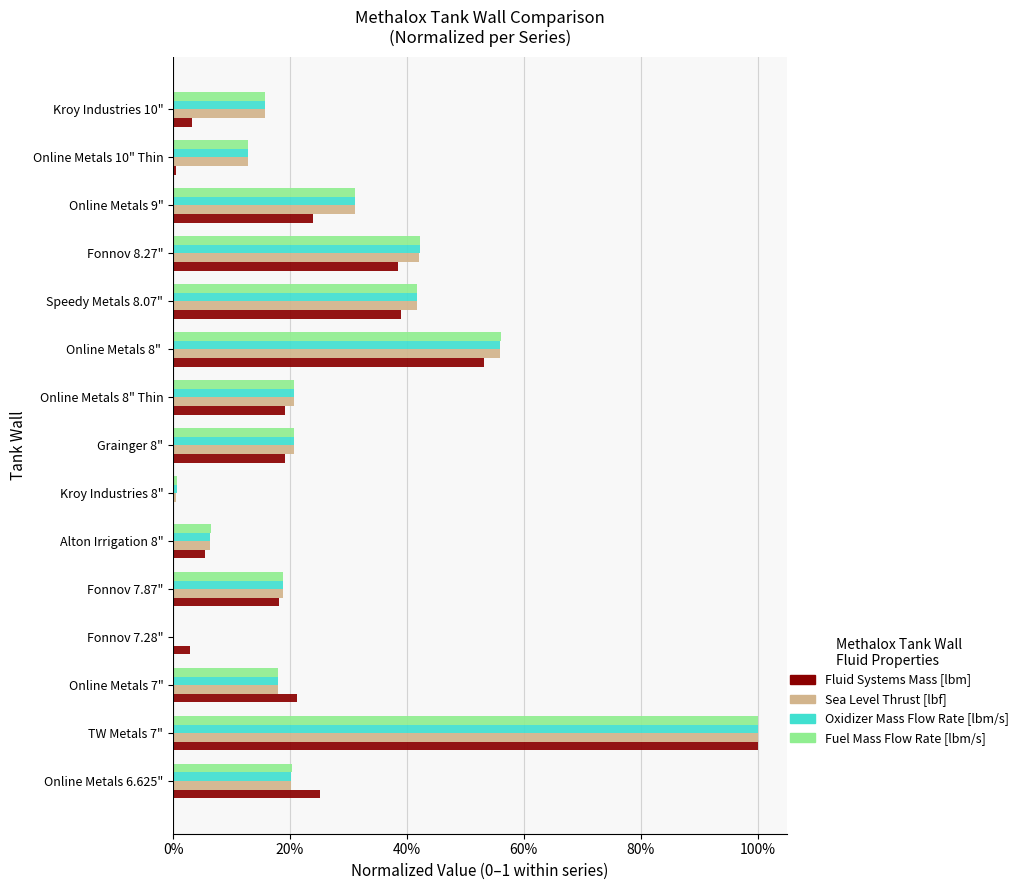

At how many categories does at least one series exceed 0?

15